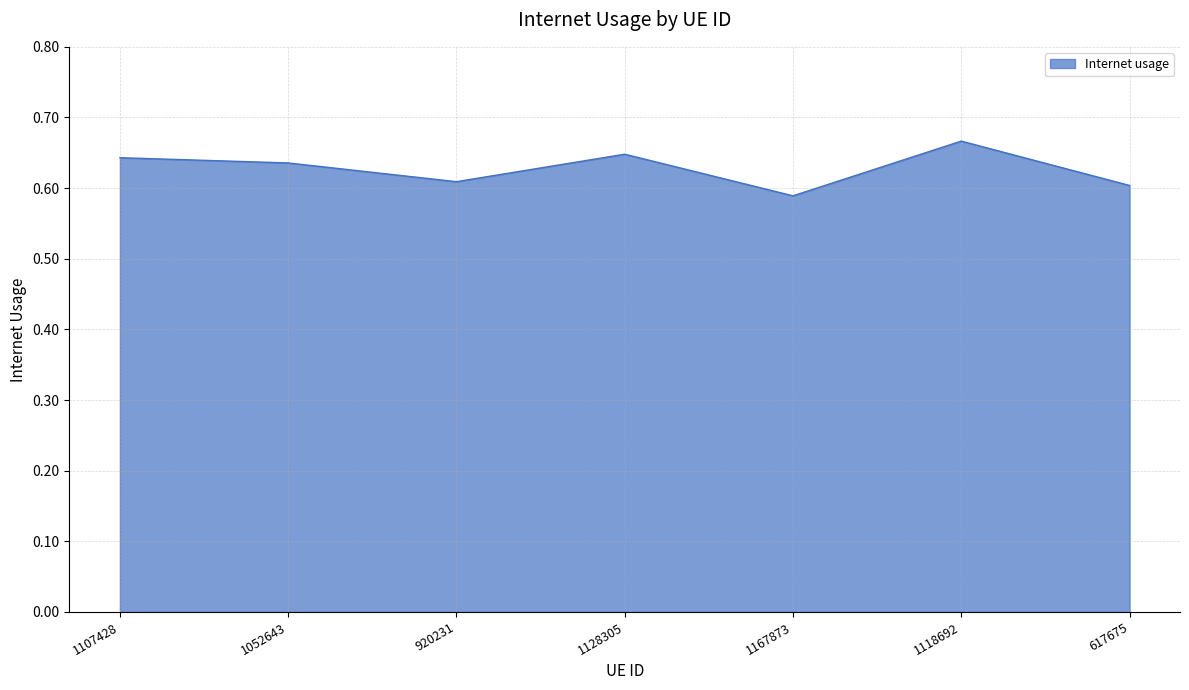

True or false: the data has more than 0 interior local peaks.

True